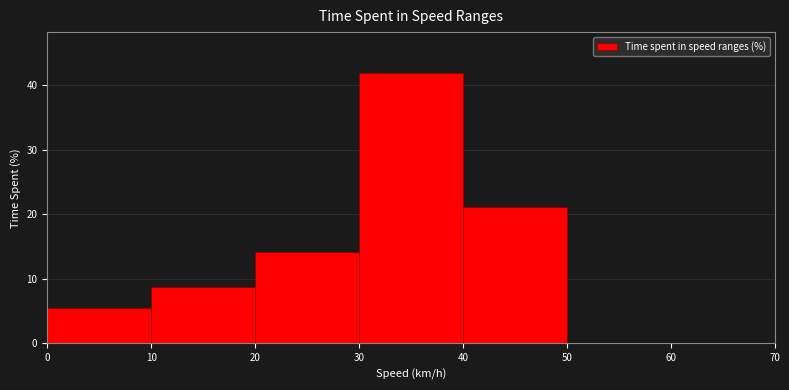

Reading left to right, list every bar in this chart as the range it spans on the x-axis followed by its height. The values are not printed on the chart, so give them approximately, as read against the axis.

0 to 10: 5
10 to 20: 9
20 to 30: 14
30 to 40: 42
40 to 50: 21
50 to 60: 0
60 to 70: 0